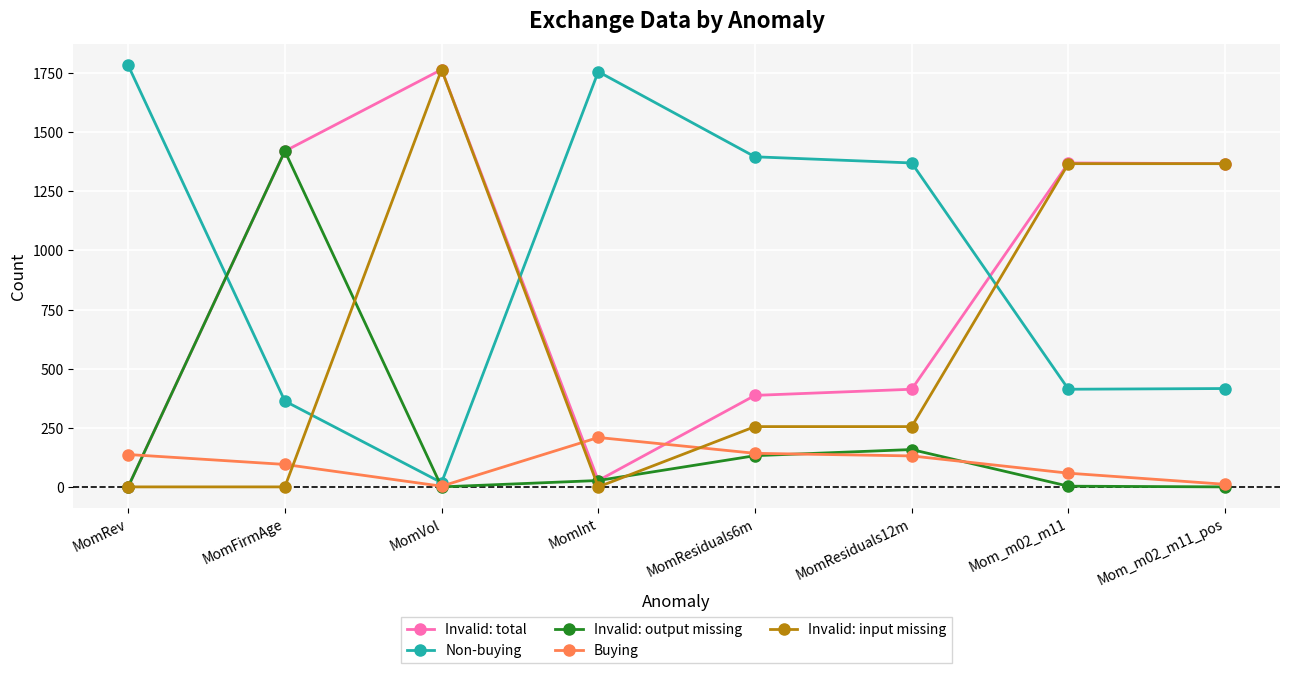

True or false: Invalid: input missing has more than 0 points higher than both neighbors.

True